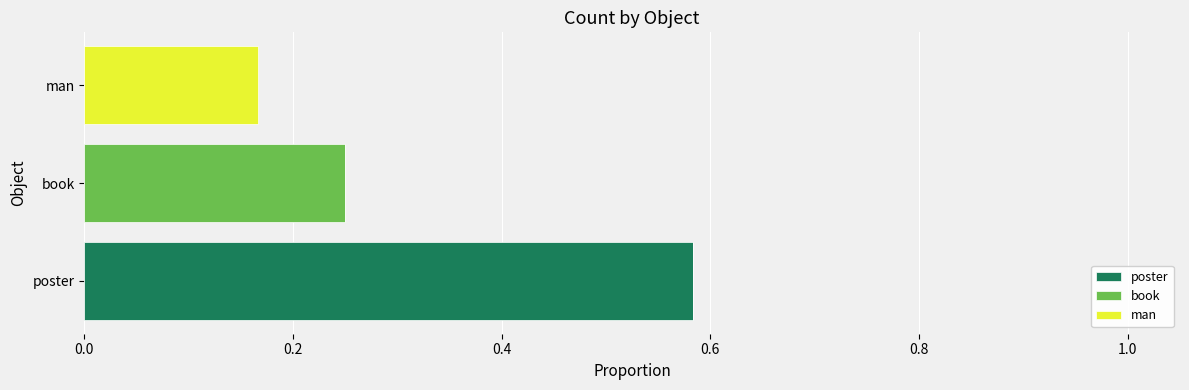

At which category is the sum across all series the highest?

poster